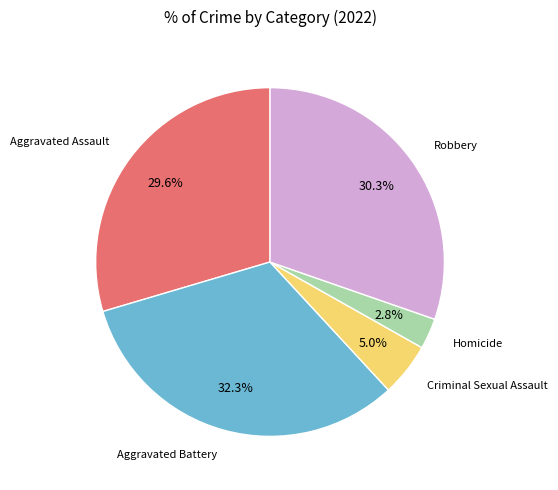

To the nearest percent, what is the average slice percentage?

20%